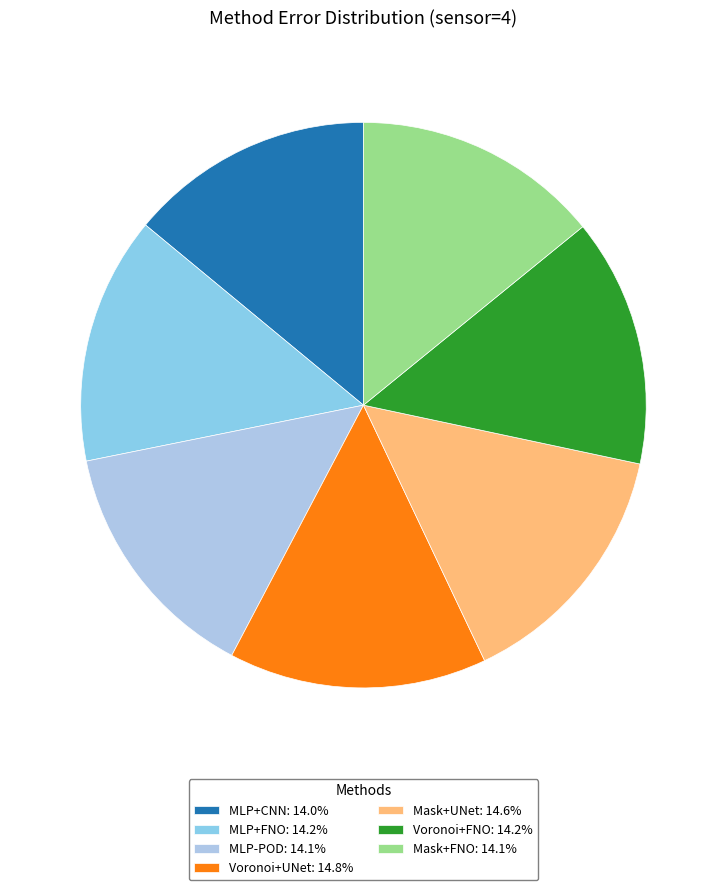

Count the number of slices in the pie.

7